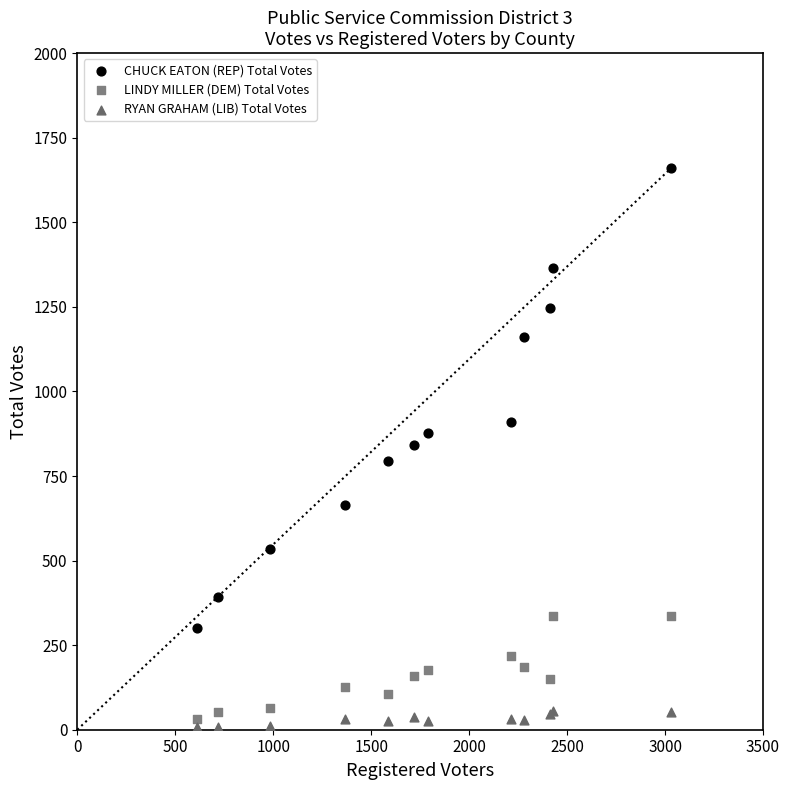

Which series reaches the maximum Y coordinate?

CHUCK EATON (REP) Total Votes